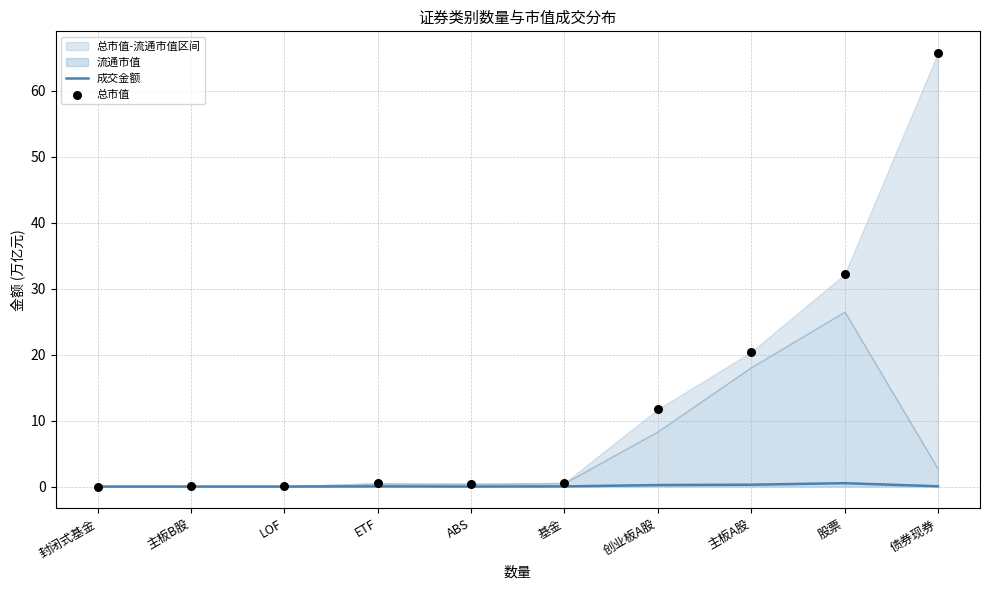

Is the value of 成交金额 at 基金 greater than the value of 总市值 at 主板B股?

No